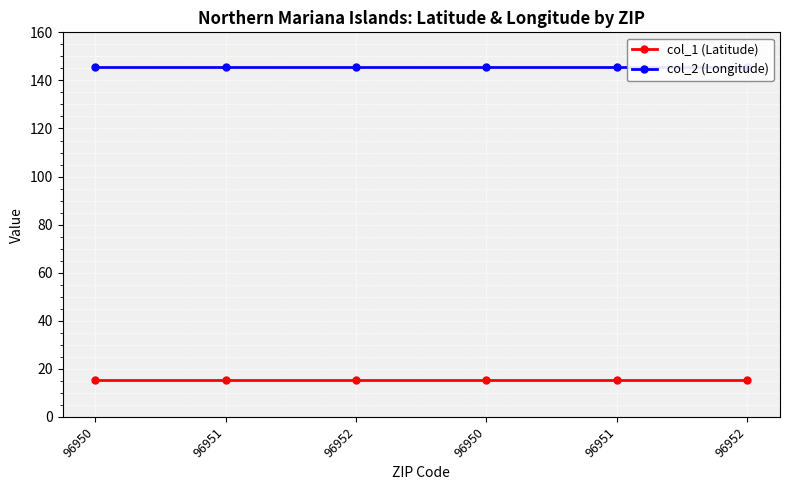

Rank the series by their average value, from lowest to highest.

col_1 (Latitude), col_2 (Longitude)